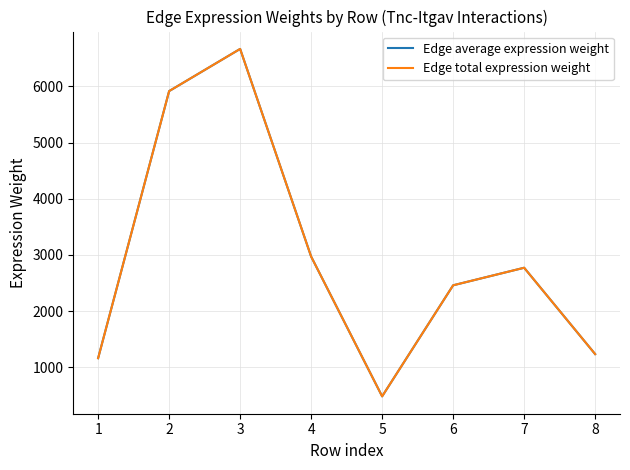

Is this an area chart (filled region under the line)?

No